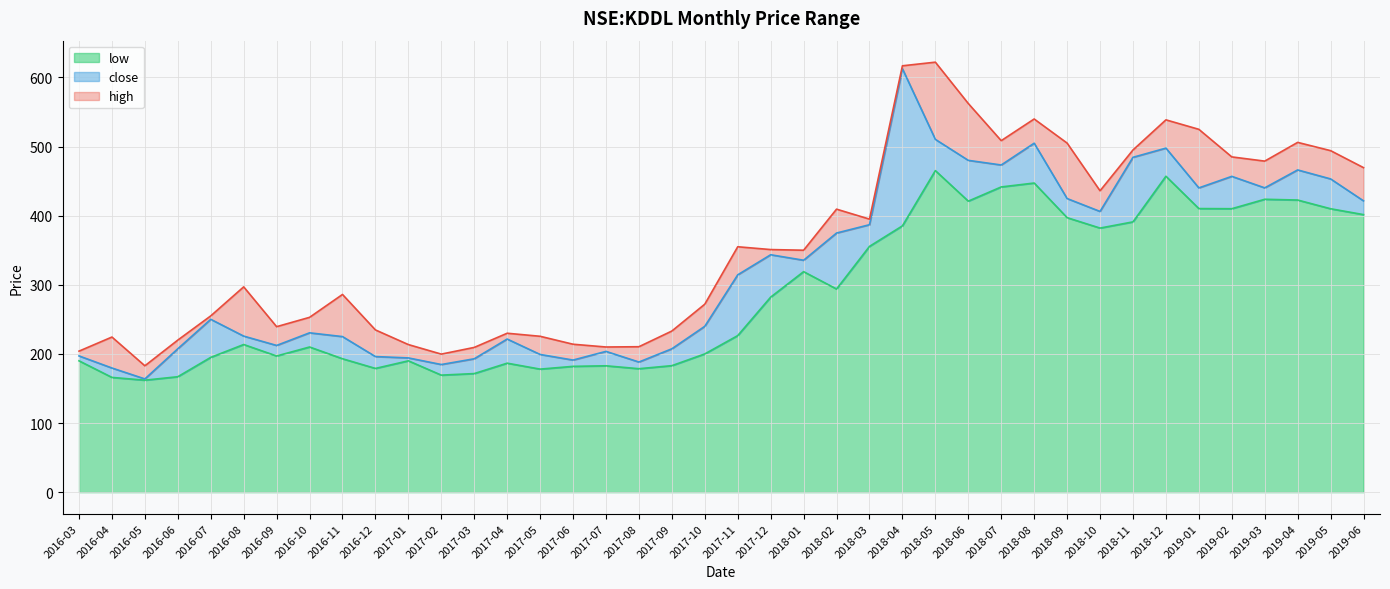

What is the sum of all close values?

12937.5